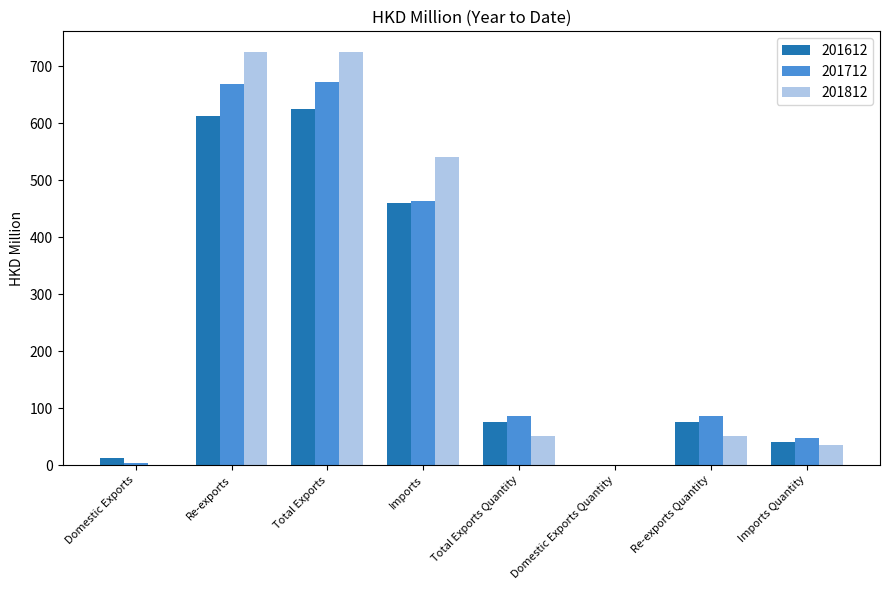

Between Imports and Re-exports Quantity, which series saw the biggest shift?

201812